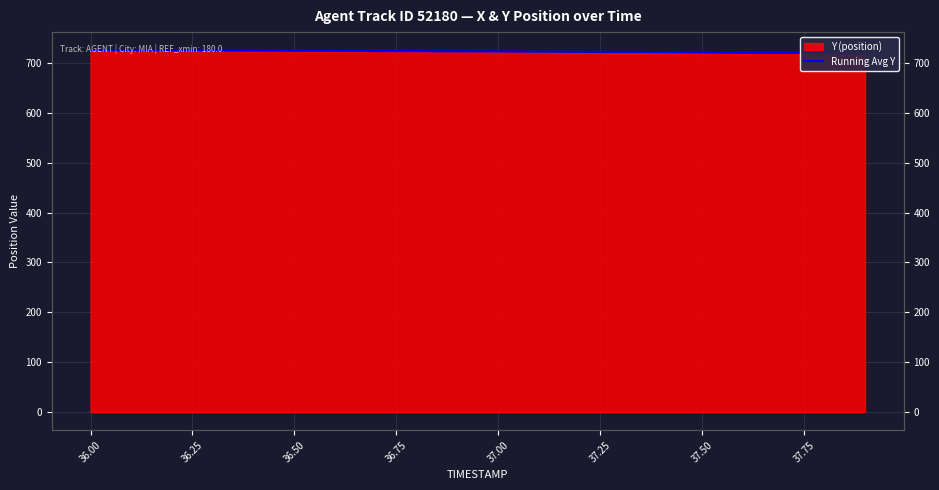

Reading left to right, what are all the values shown in this chart?

725.8	725.6	725.3	725.1	724.8	724.6	724.3	724.1	723.8	723.6	723.3	723.1	722.8	722.6	722.3	722.1	721.8	721.6	721.3	721.1